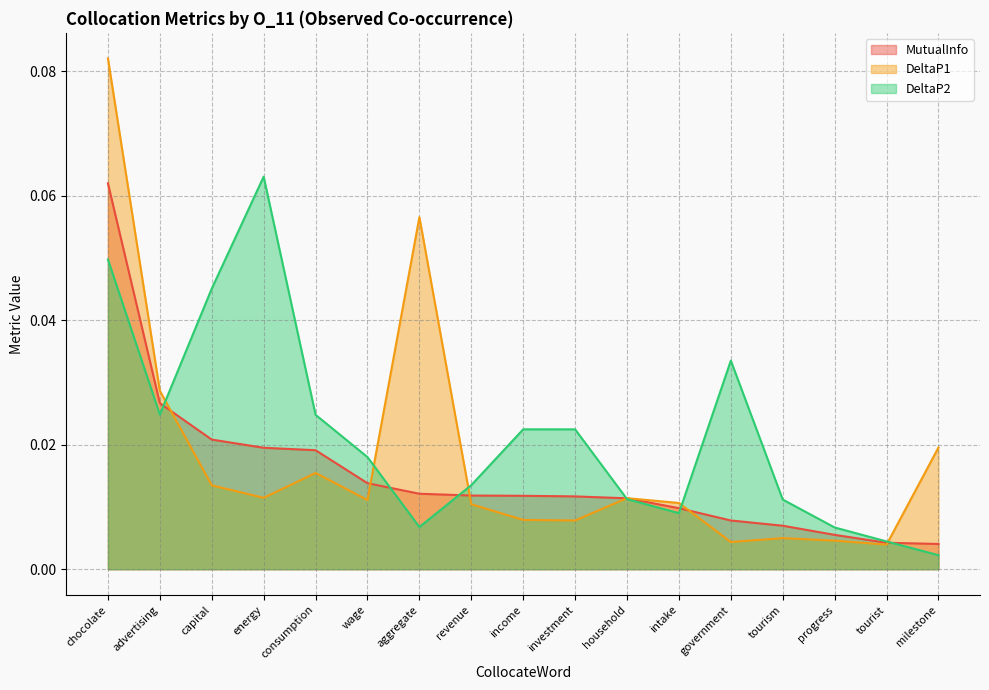

True or false: DeltaP1 has more than 2 points higher than both neighbors.

True